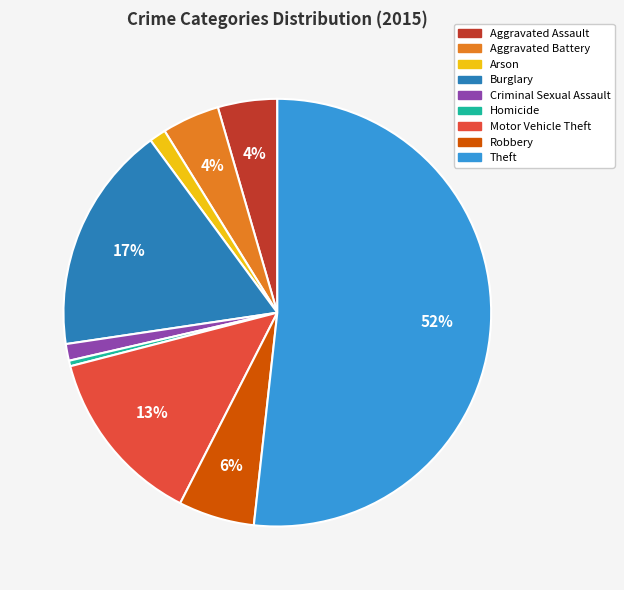

To the nearest percent, what percentage of the pie is Aggravated Battery?

4%